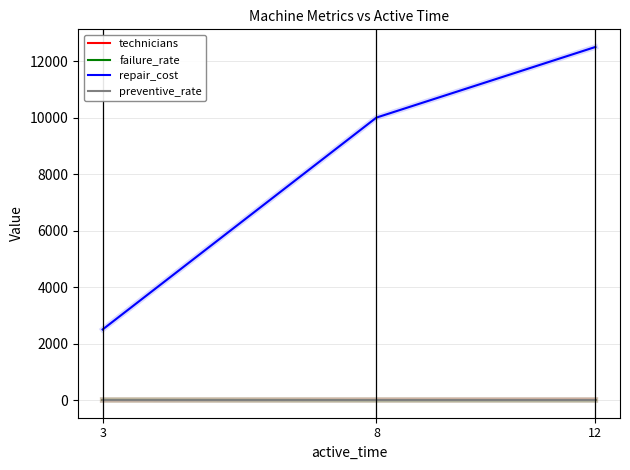

How many distinct data groups are displayed?

4